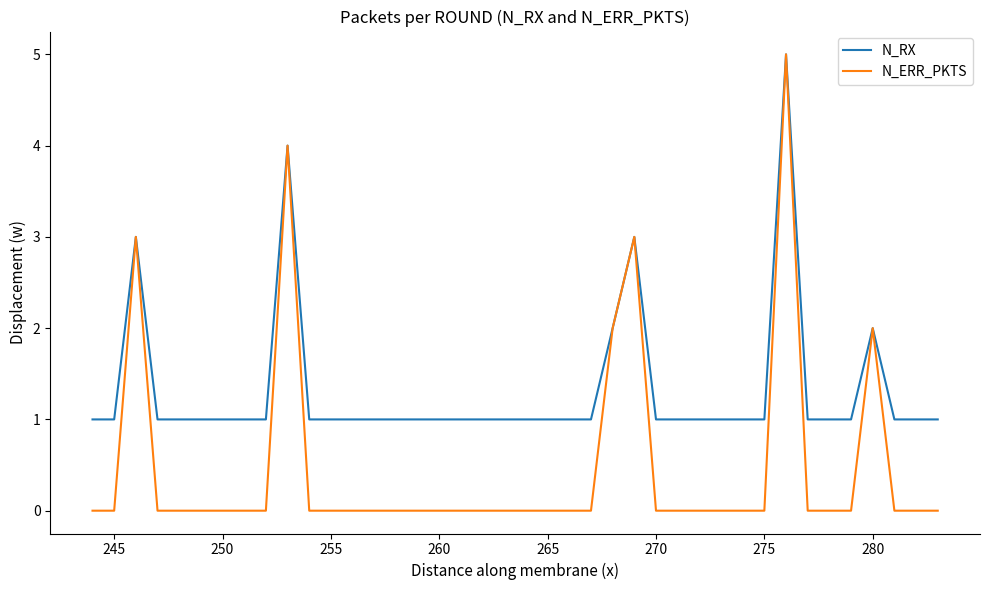

Which series has the largest range (max minus min)?

N_ERR_PKTS